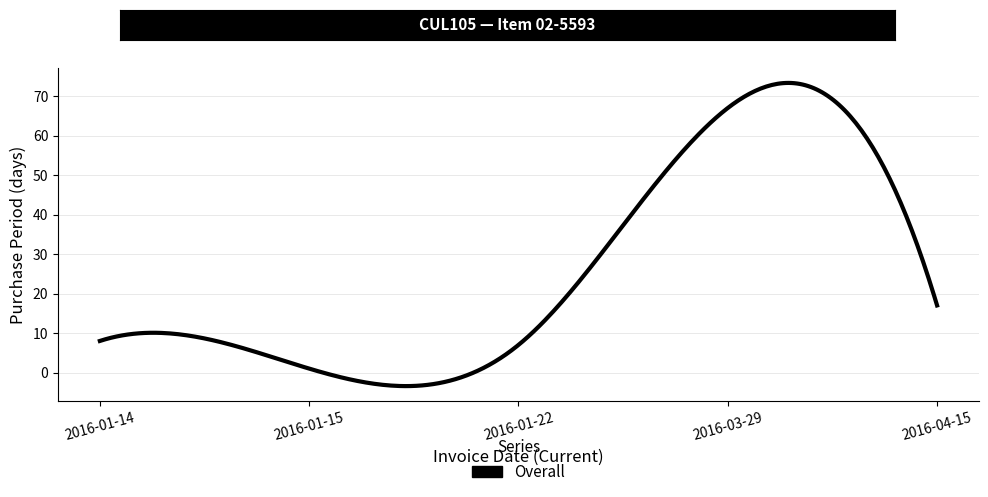

What is the maximum value shown in the chart?

73.4